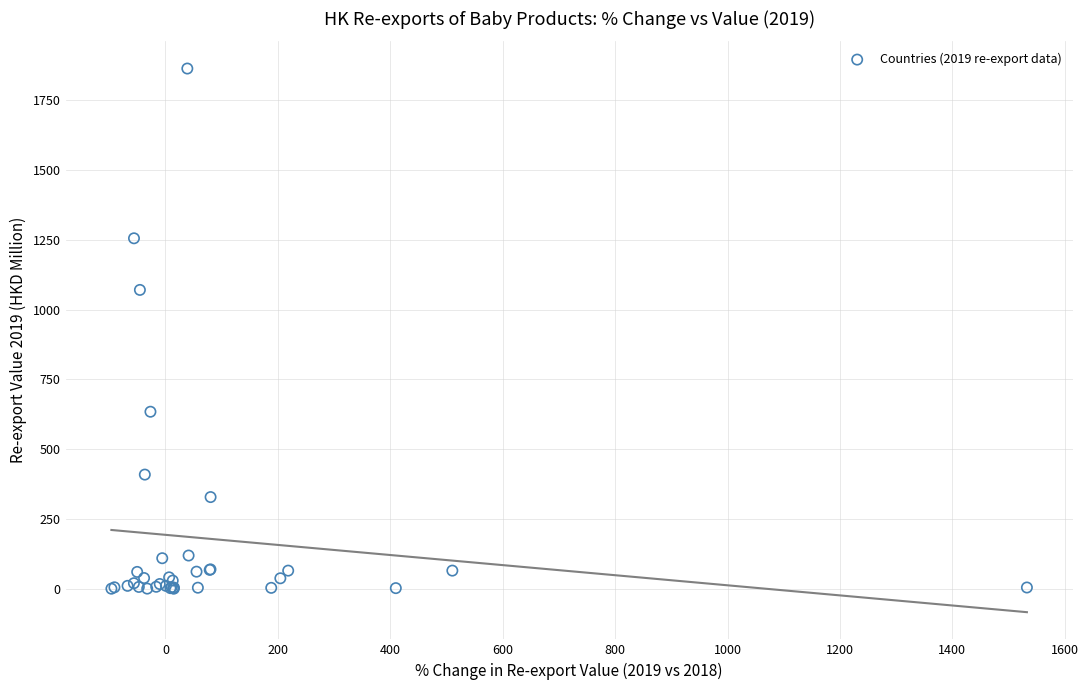

What Y value in the scatter plot is closest to 931?

1070.5